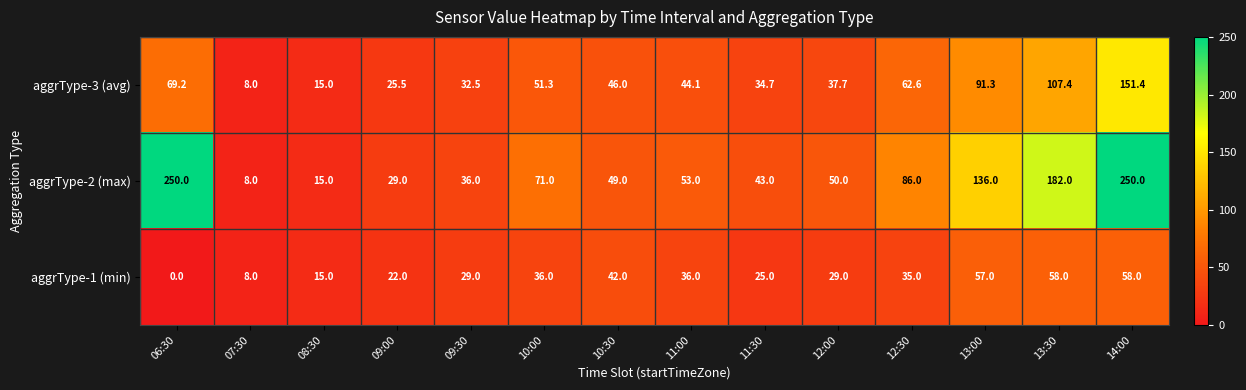

Which category has the lowest value in the aggrType-2 (max) series?

07:30